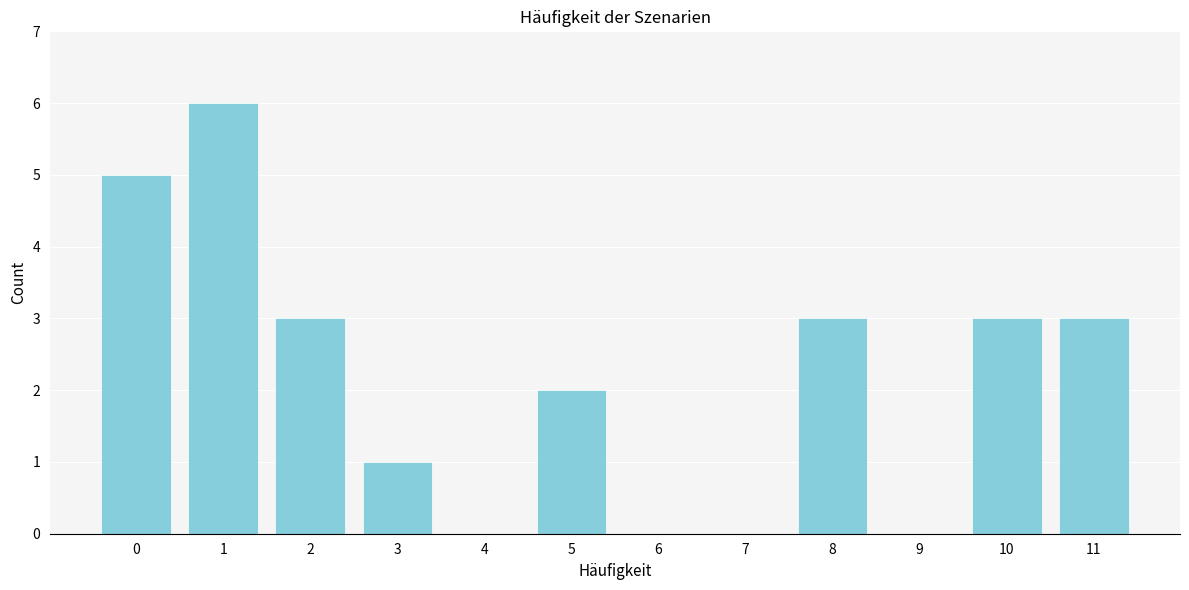

Reading left to right, what are all the values shown in this chart?

0=5	1=6	2=3	3=1	4=0	5=2	6=0	7=0	8=3	9=0	10=3	11=3